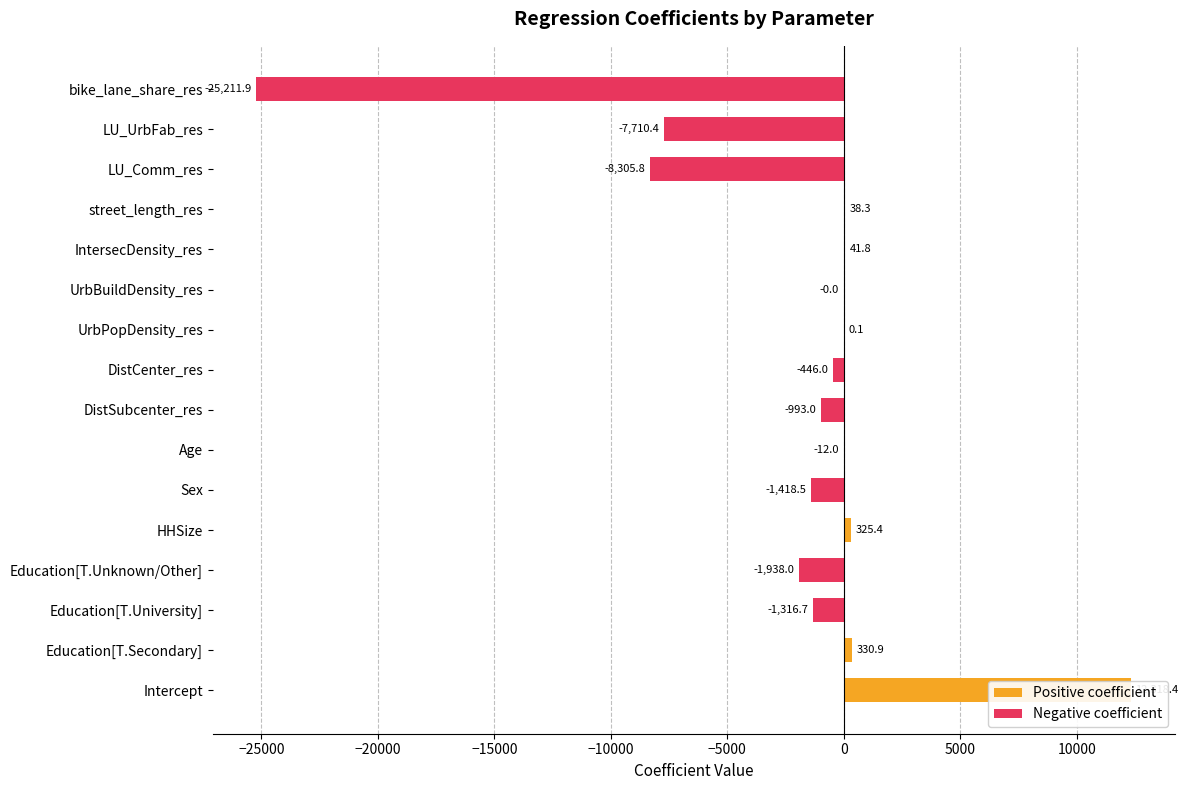

At which label does the data first exceed -11?

Intercept